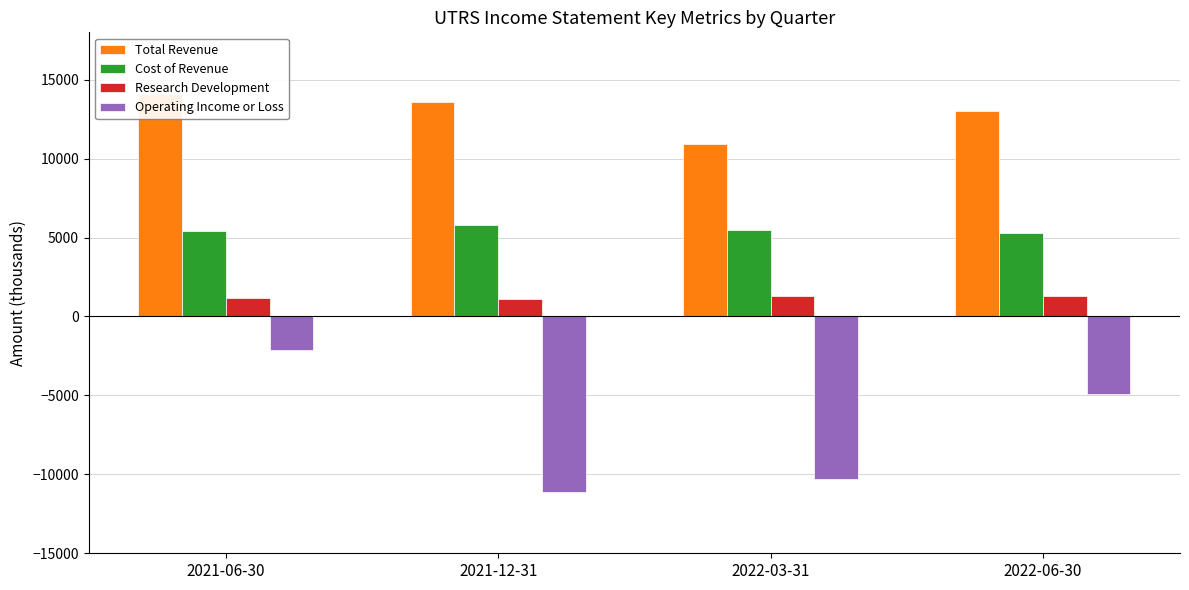

True or false: Total Revenue has a value of 22249 at 2021-12-31.

False